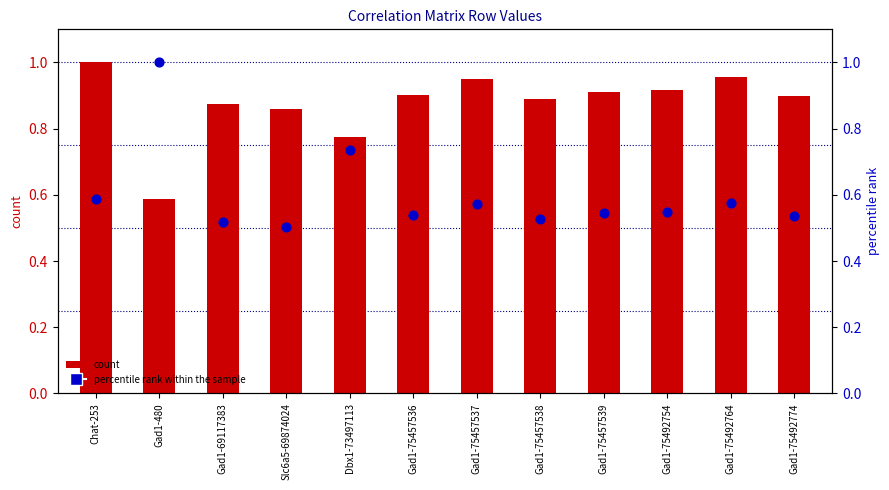

What is the total value across all series at Gad1-75457538?

1.4